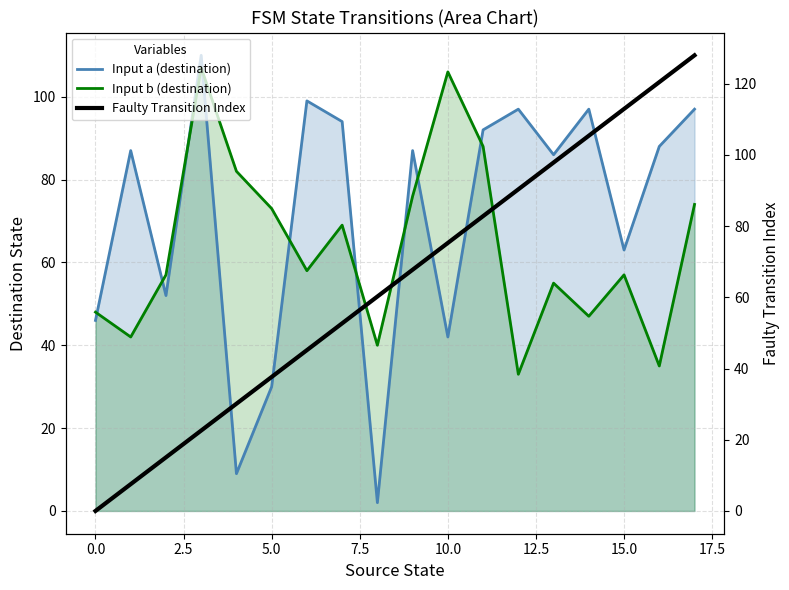

What is the difference between the second highest and minimum values in the Faulty Transition Index series?

120.5